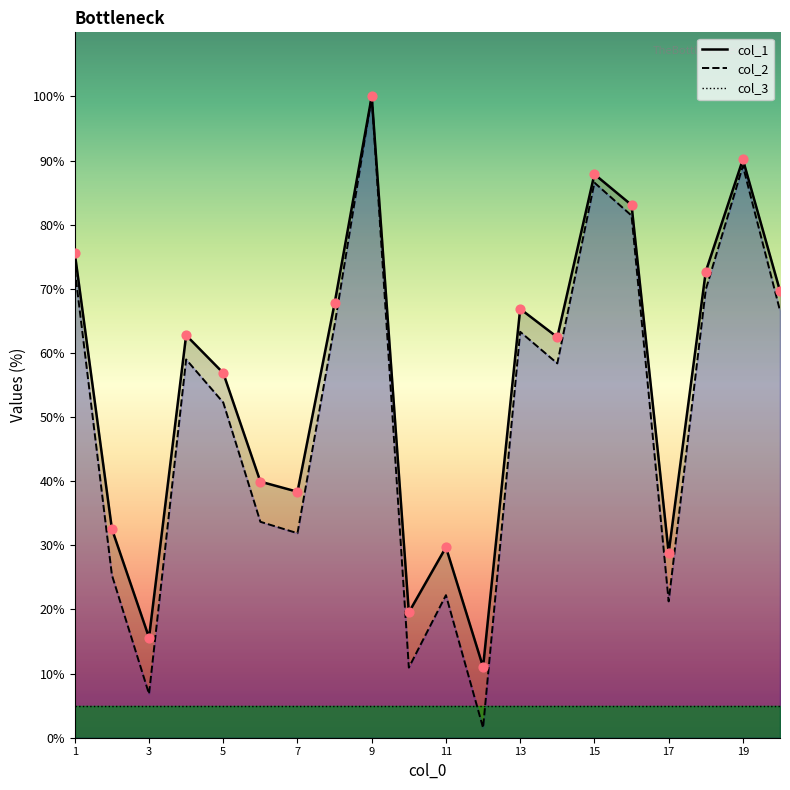

Which series contains the lowest Y value?

col_2